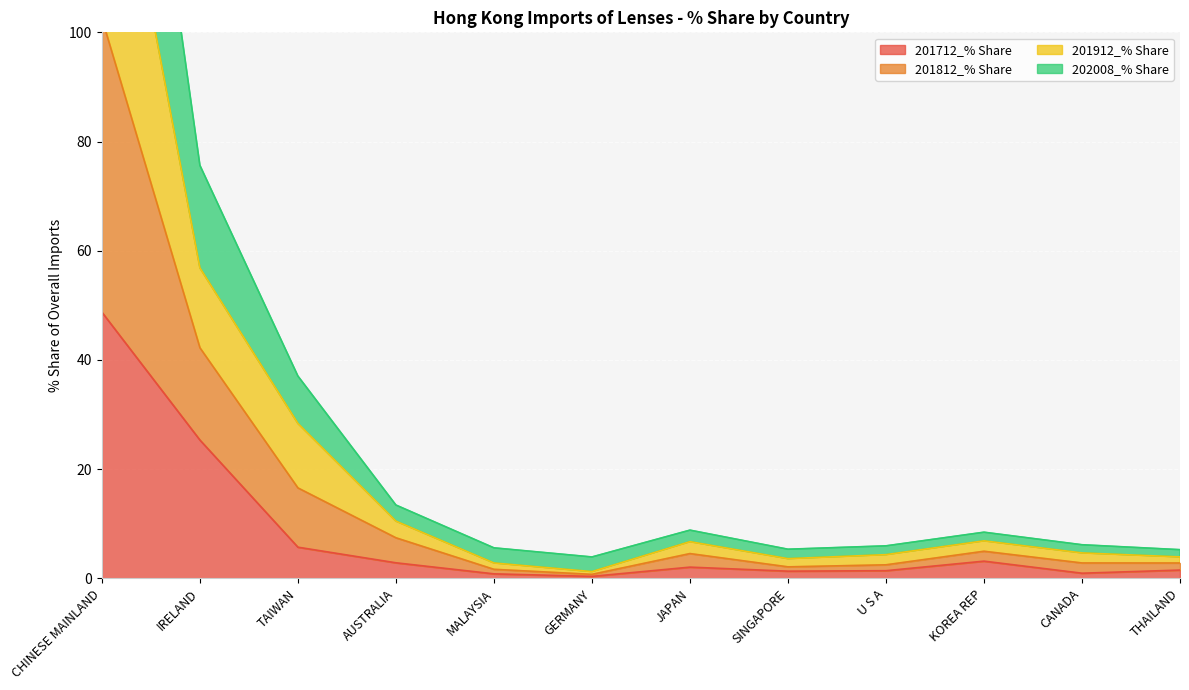

What is the minimum value for 202008_% Share?

0.7